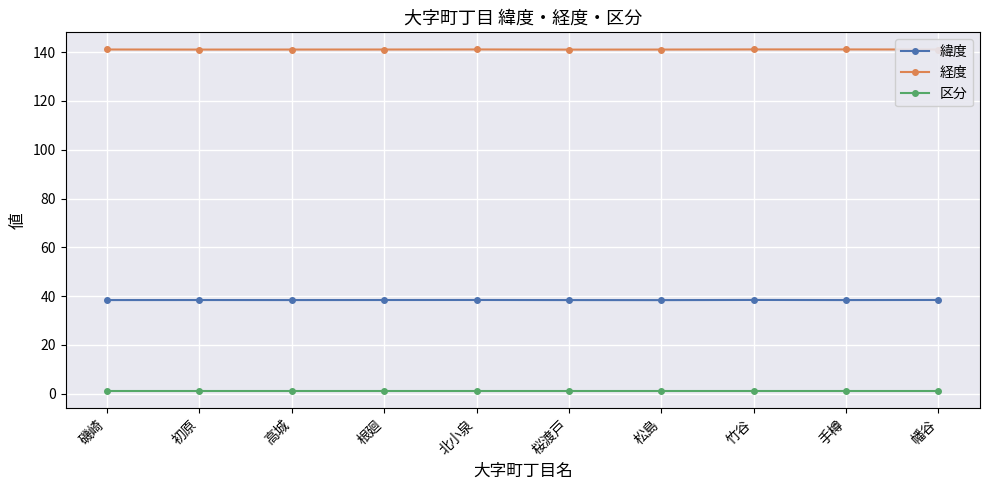

Rank the series by their maximum value, from highest to lowest.

経度, 緯度, 区分